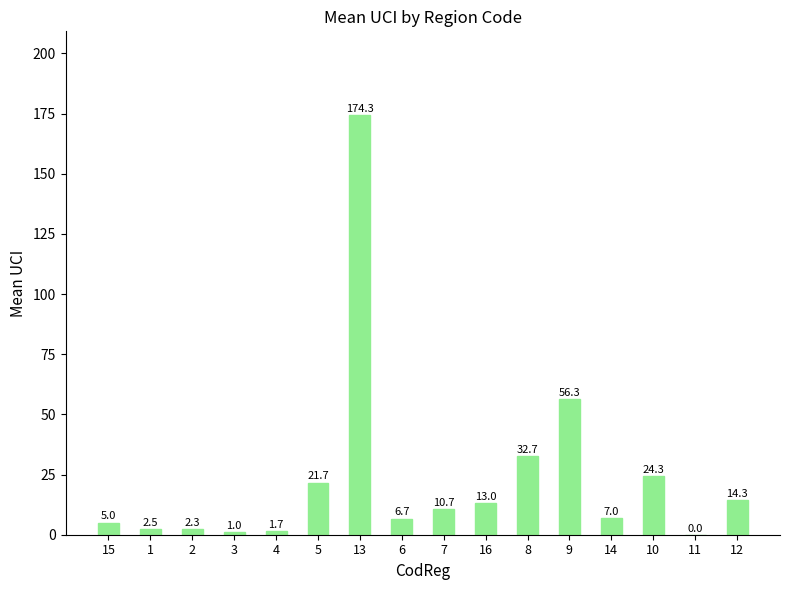

What is the sum of all values?

373.5